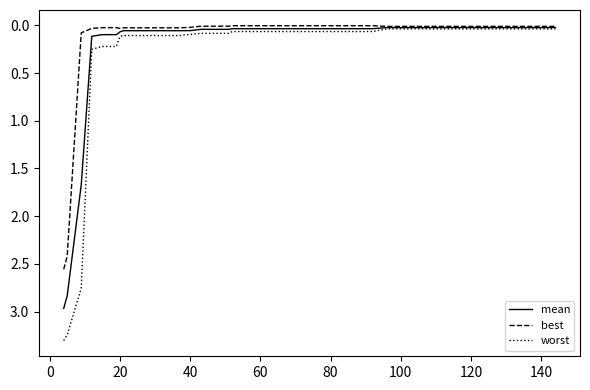

What is the maximum value shown in the chart?

3.3